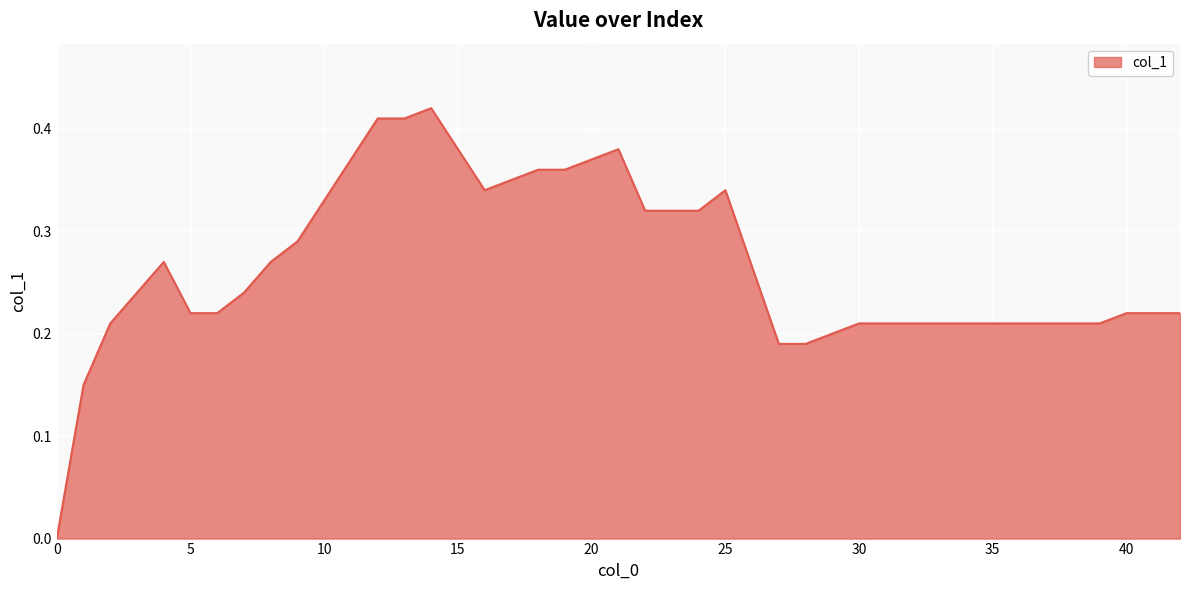

True or false: the data shows 0.4 at 5.

False